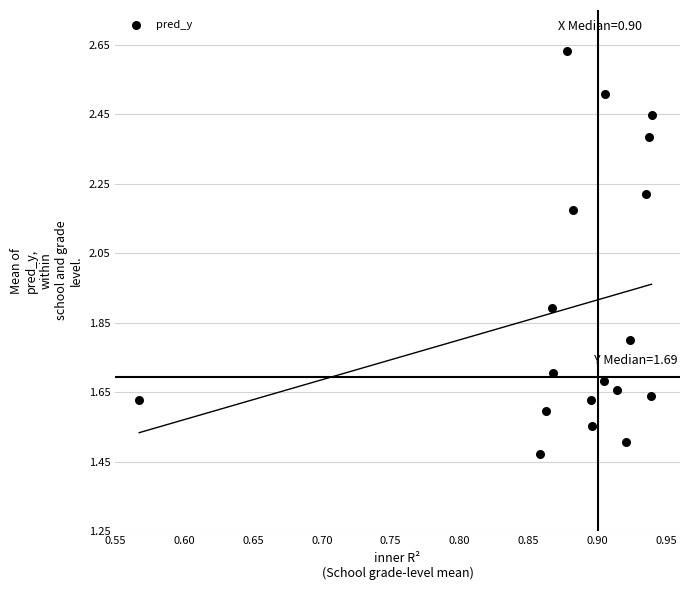

What Y value in the scatter plot is closest to 2?

1.9